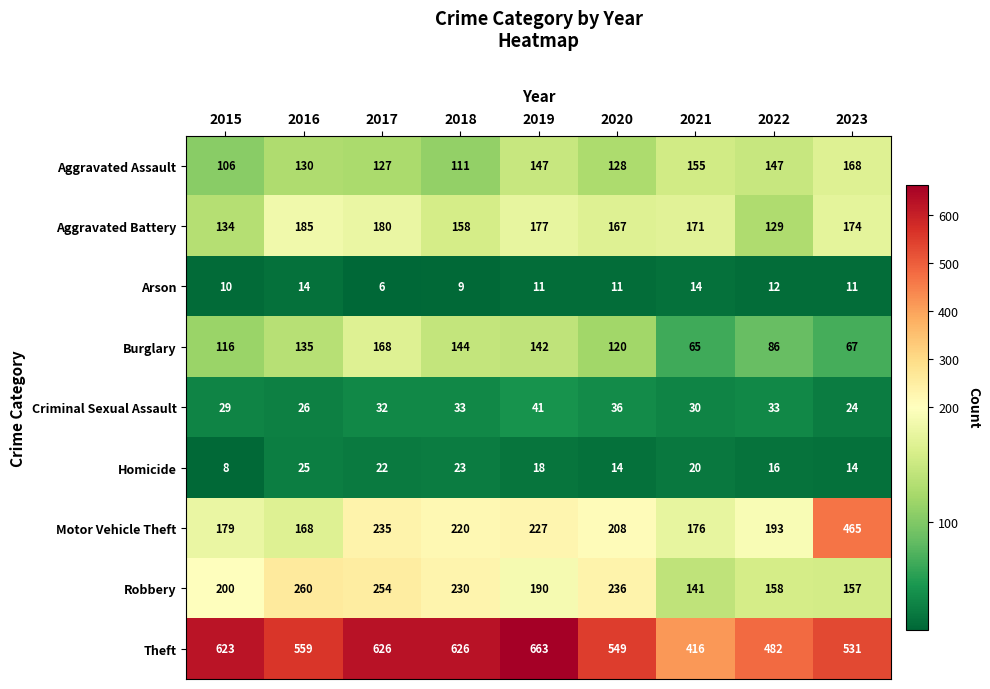

What is the total value across all series at 2015?

1405